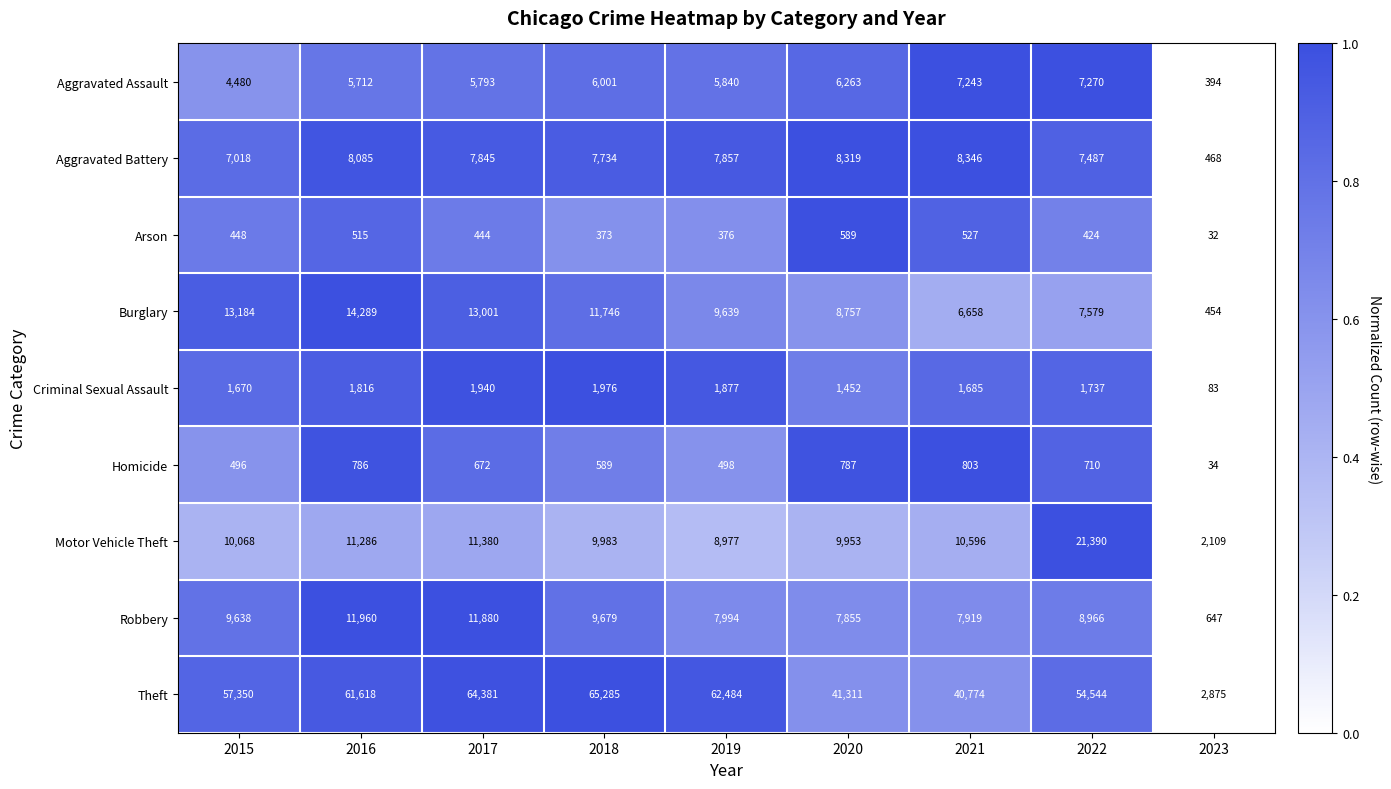

How many values in the Robbery series are below 8966?

4